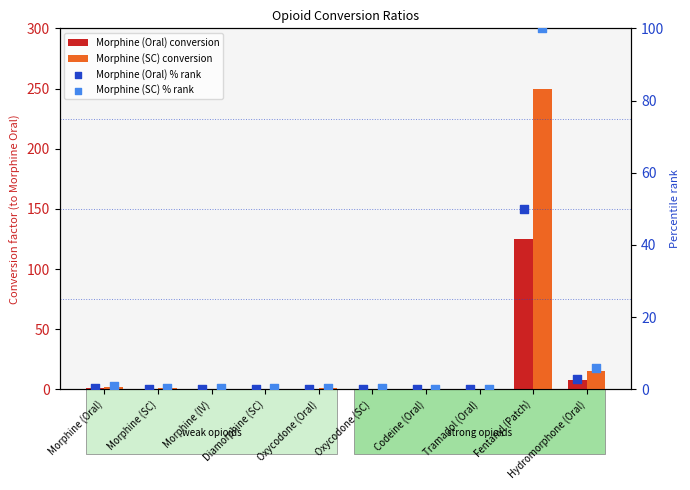

At how many categories does at least one series exceed 8?

2